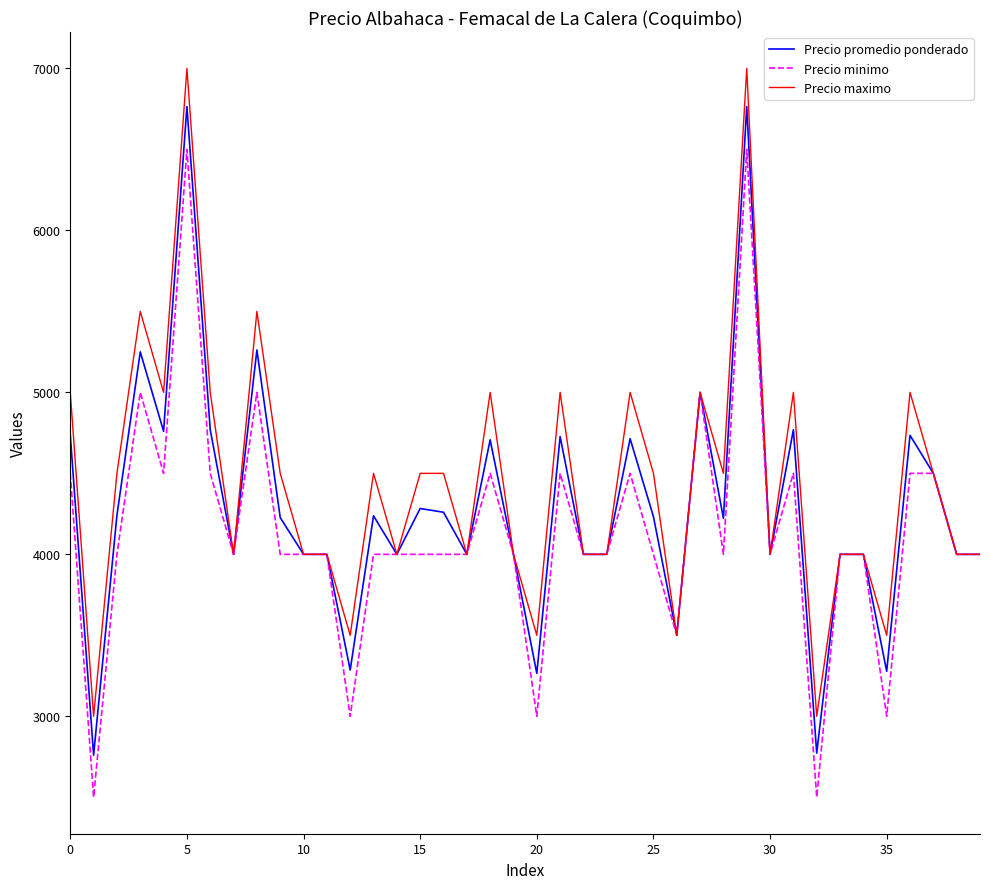

At how many categories does at least one series exceed 4620?

13